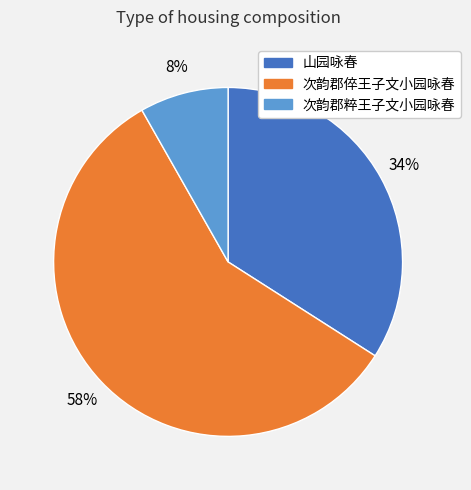

Is it true that 次韵郡粹王子文小园咏春 is 8% of the pie?

True